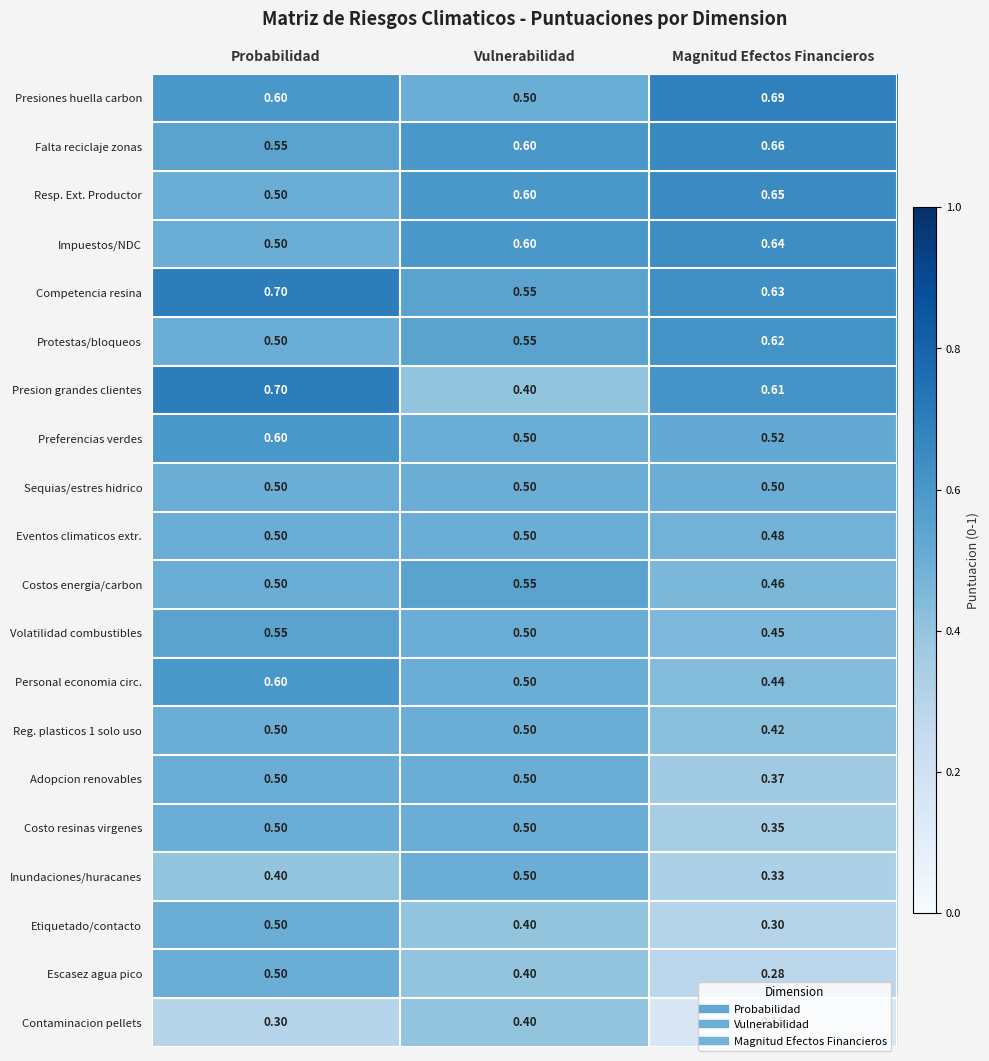

Which series changed the most between Probabilidad and Magnitud Efectos Financieros?

Escasez agua pico